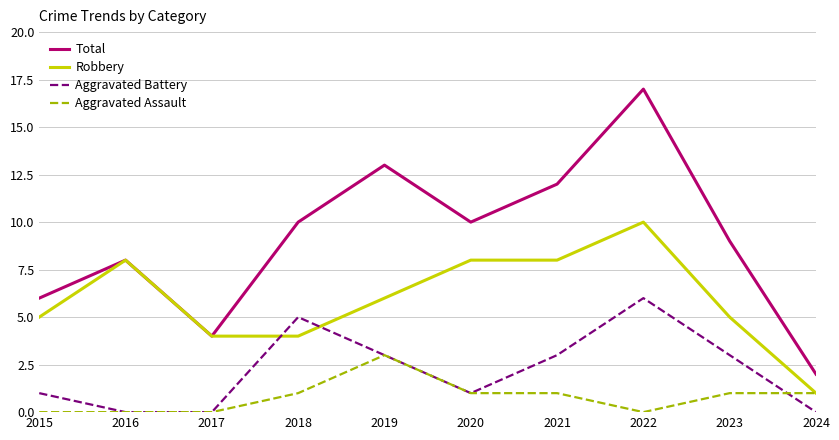

What is the highest value of the Aggravated Battery series?

6